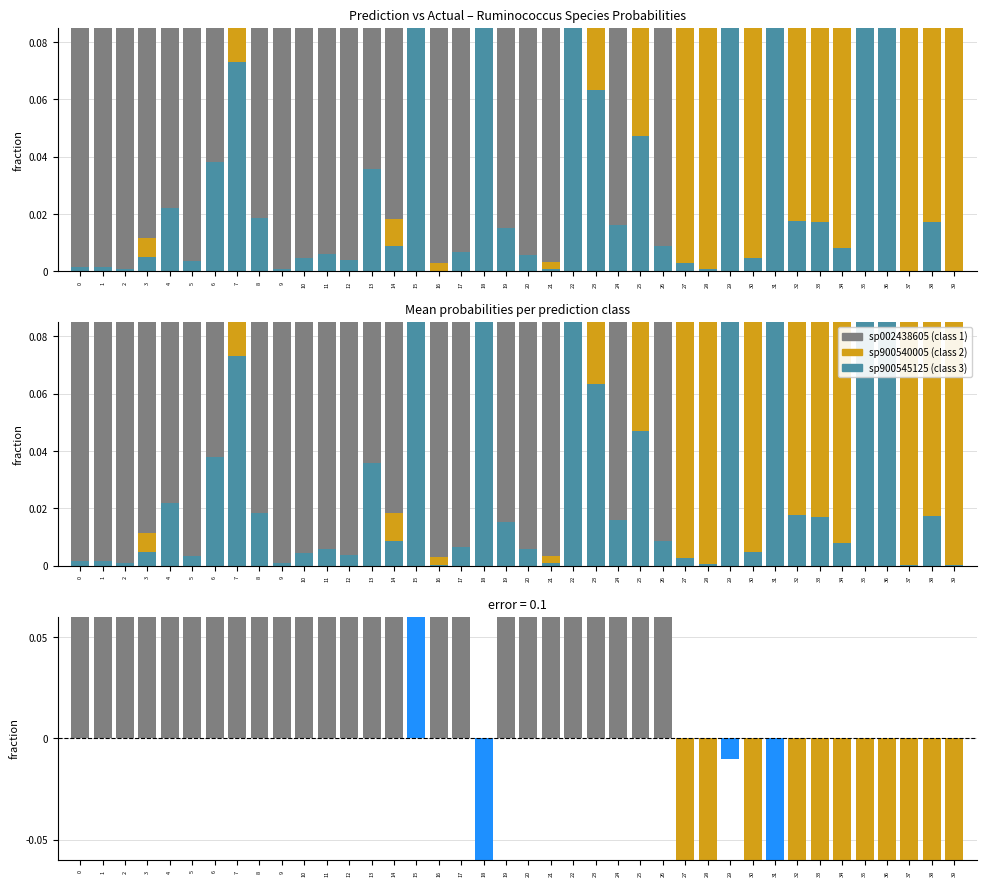

The value of sp002438605 at 2 is 1.0. True or false?

True